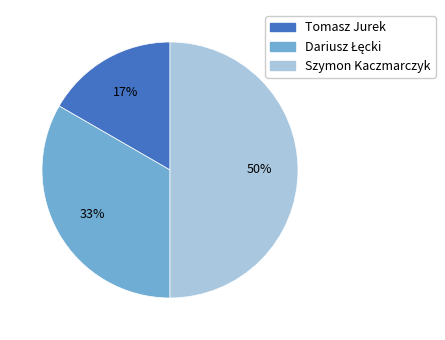

To the nearest percent, what is the difference between the largest and smallest slice percentages?

33%